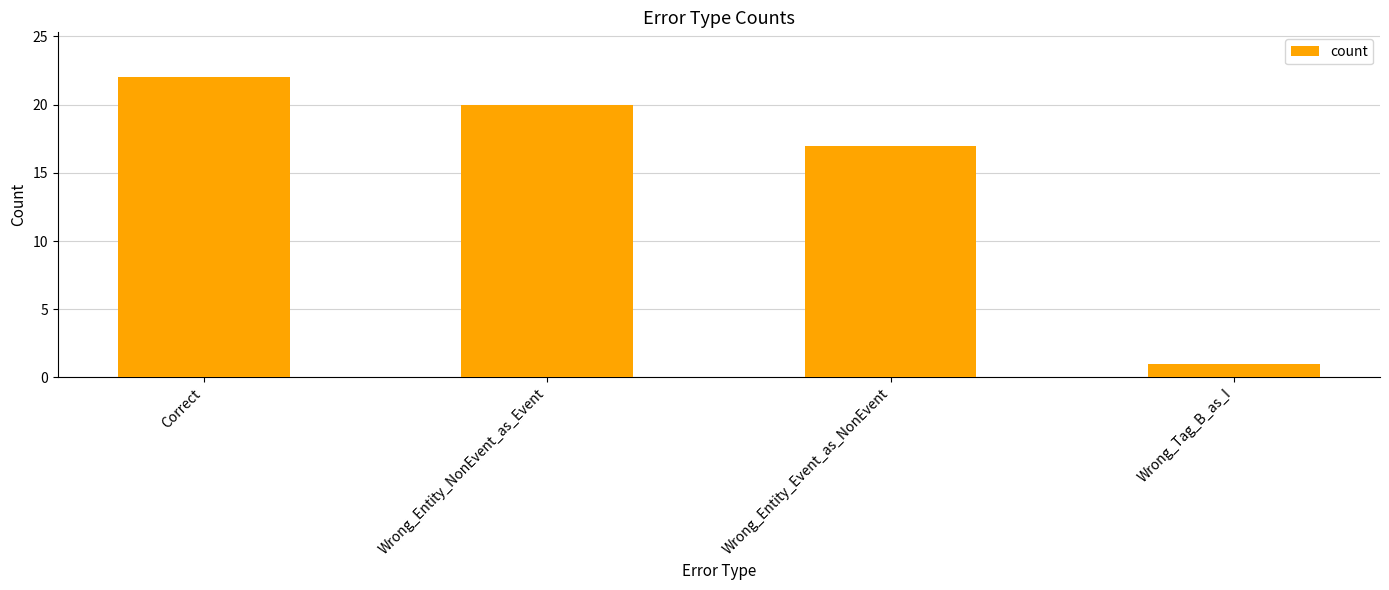

Which has a higher value, Correct or Wrong_Tag_B_as_I?

Correct